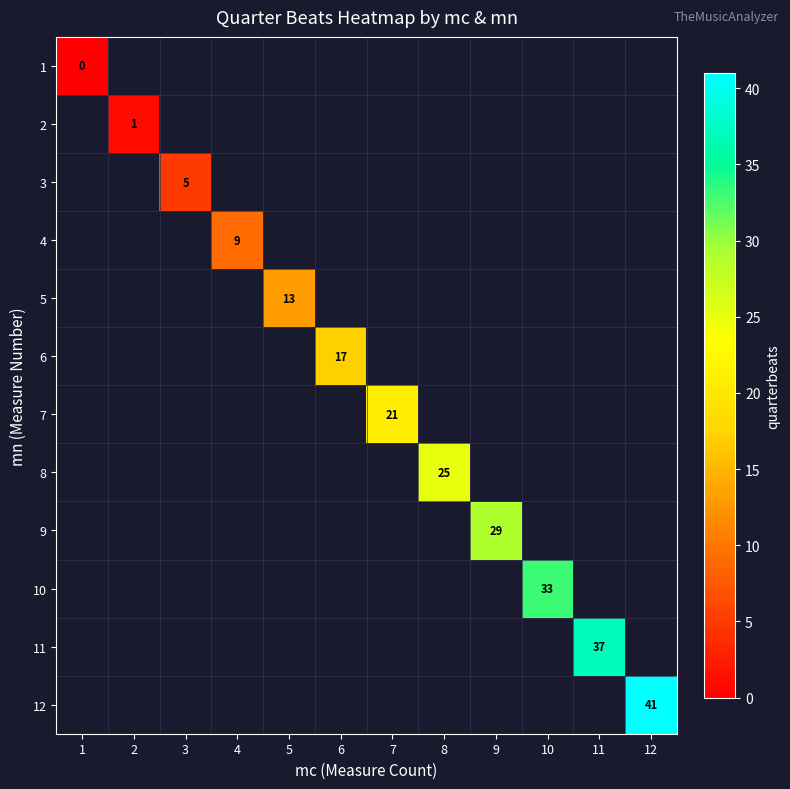

Is it true that 6 equals 17 at 6?

True